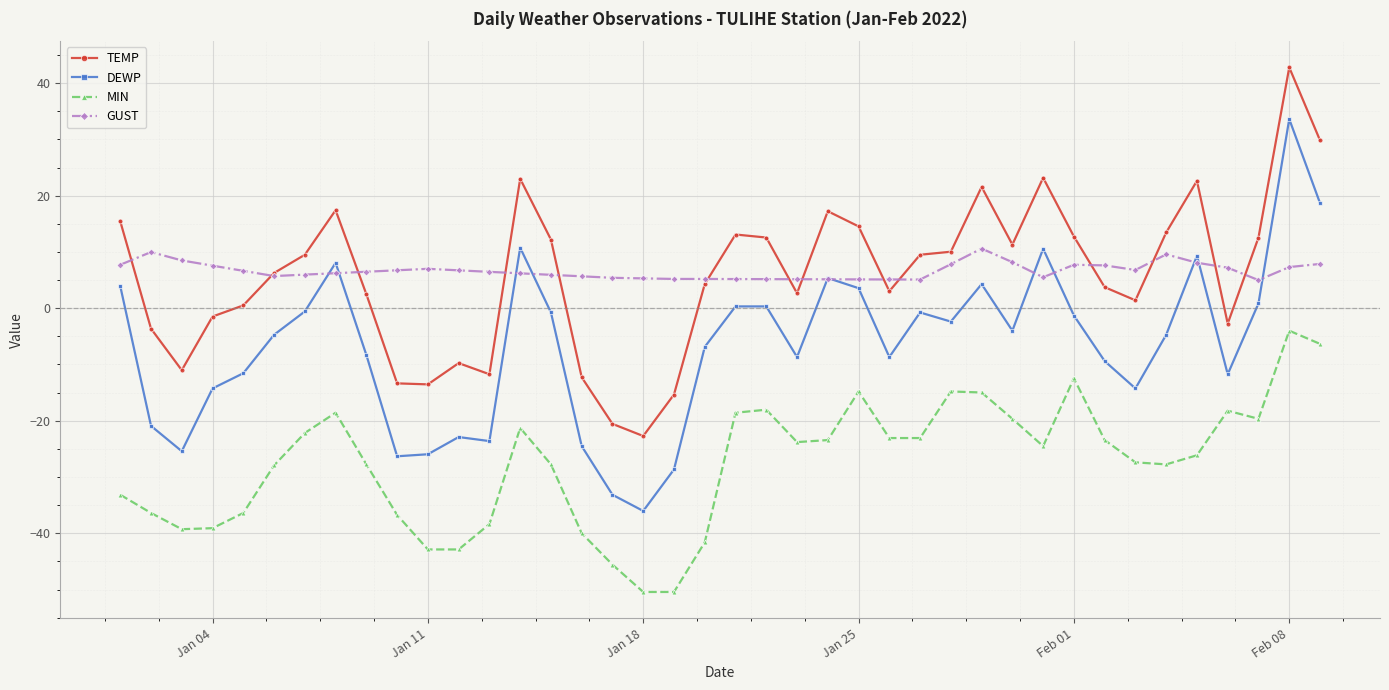

True or false: GUST and MIN intersect in this chart.

False